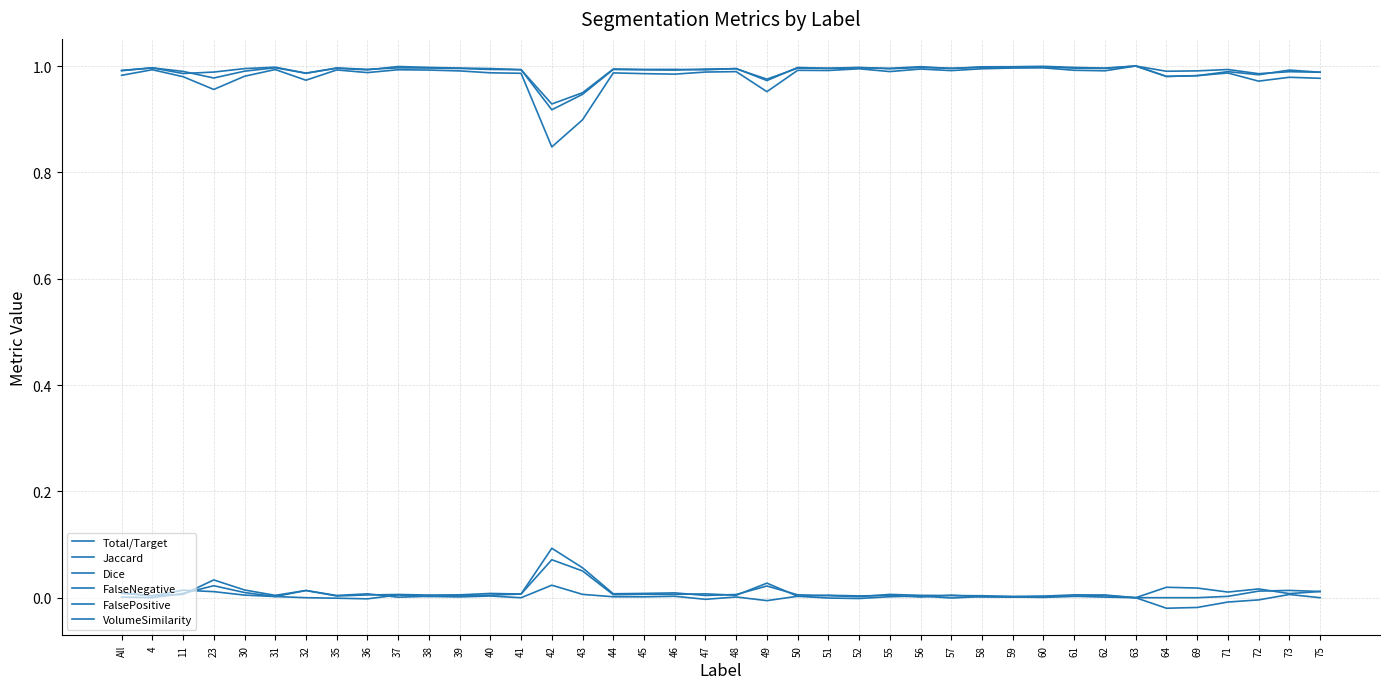

Does the chart display data point markers on the line(s)?

No